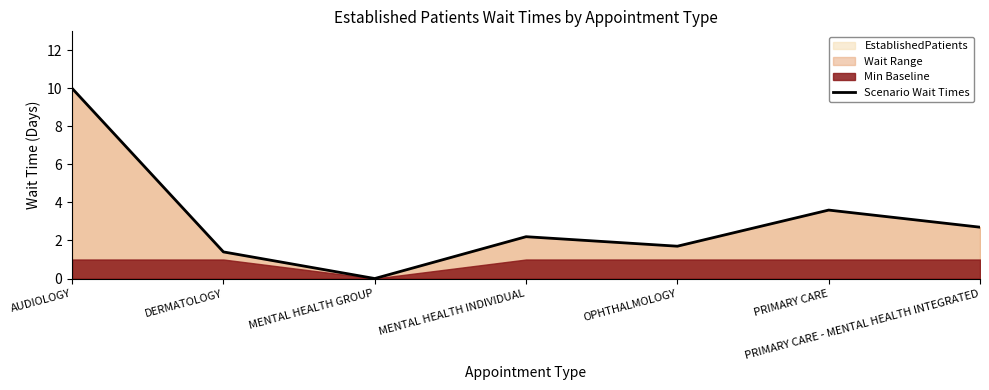

Which has a higher value, MENTAL HEALTH INDIVIDUAL or DERMATOLOGY?

MENTAL HEALTH INDIVIDUAL